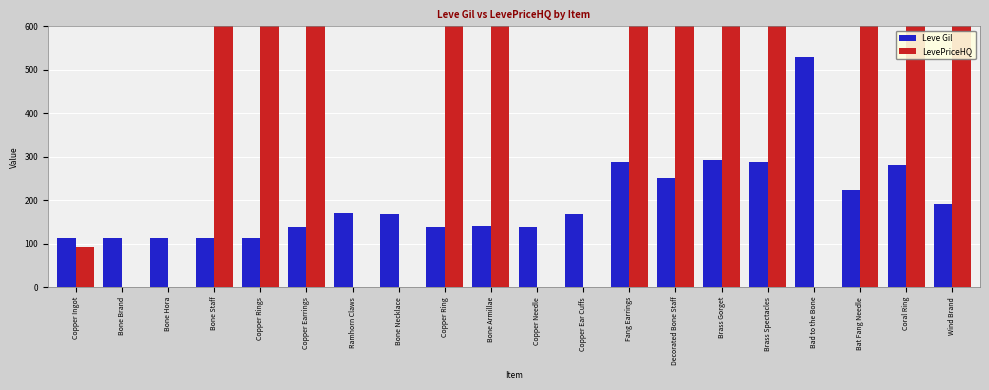

Is the value of Leve Gil at Copper Ingot greater than the value of LevePriceHQ at Bat Fang Needle?

No